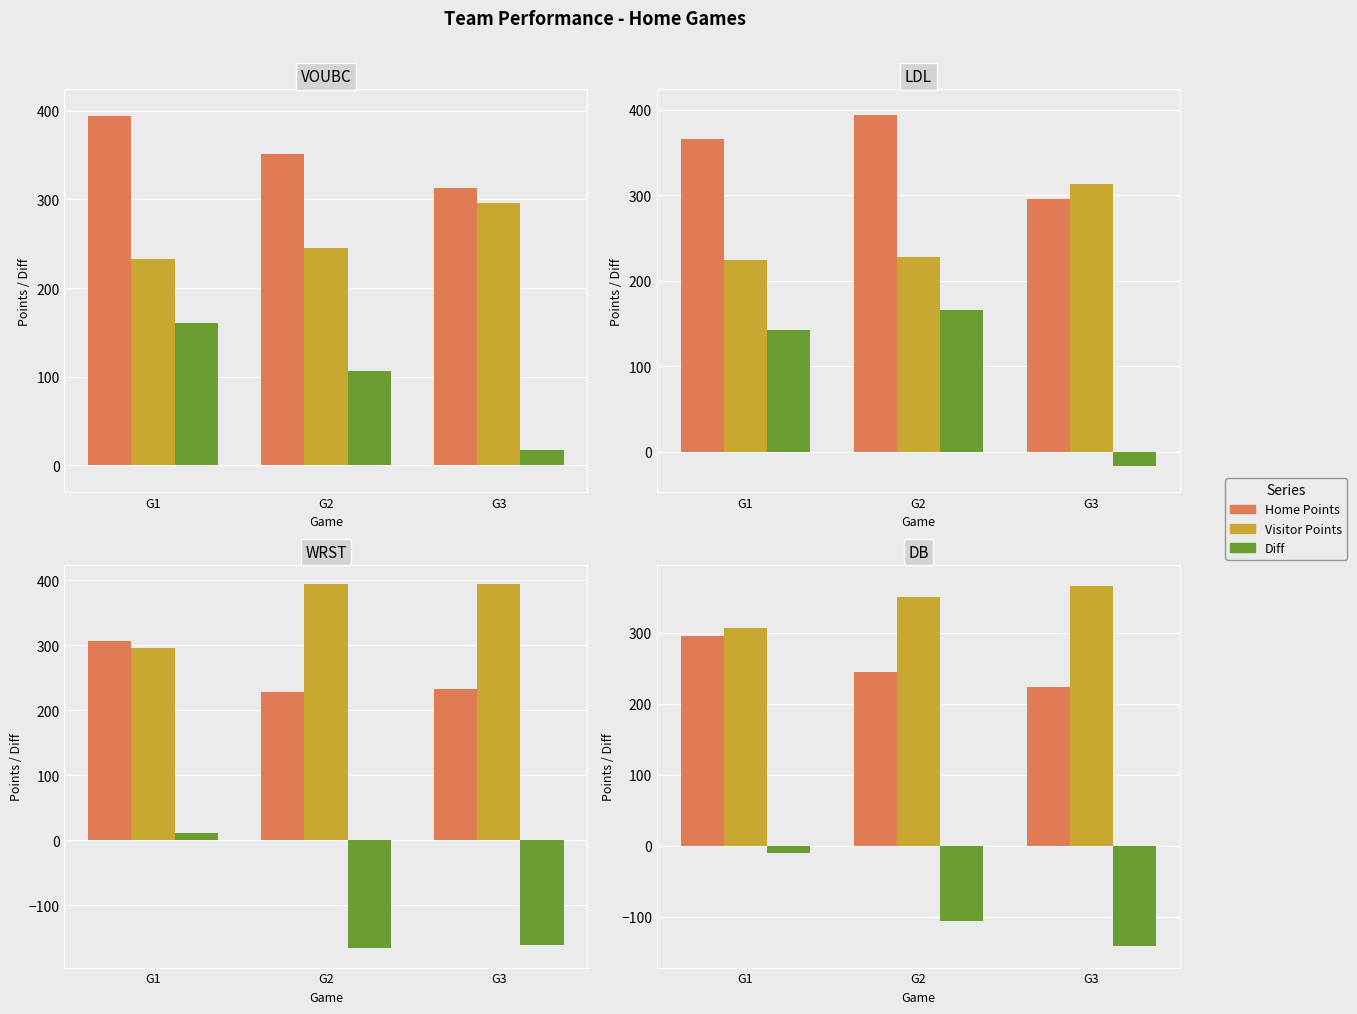

The Visitor Points series shows 366 at G3. True or false?

True